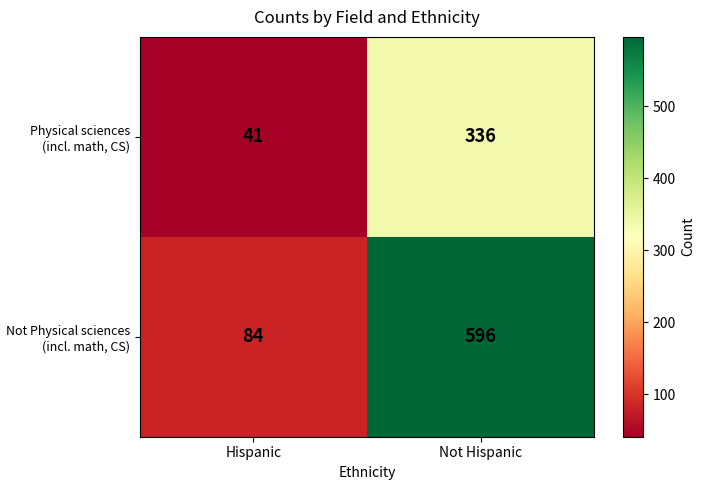

List the series in order of their peak value, highest first.

Not Physical sciences (incl. math, CS), Physical sciences (incl. math, CS)